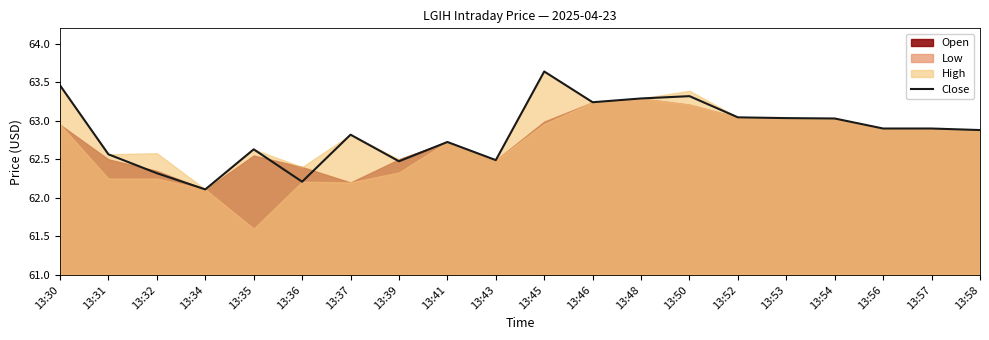

What is the difference between the second highest and minimum values?

1.3